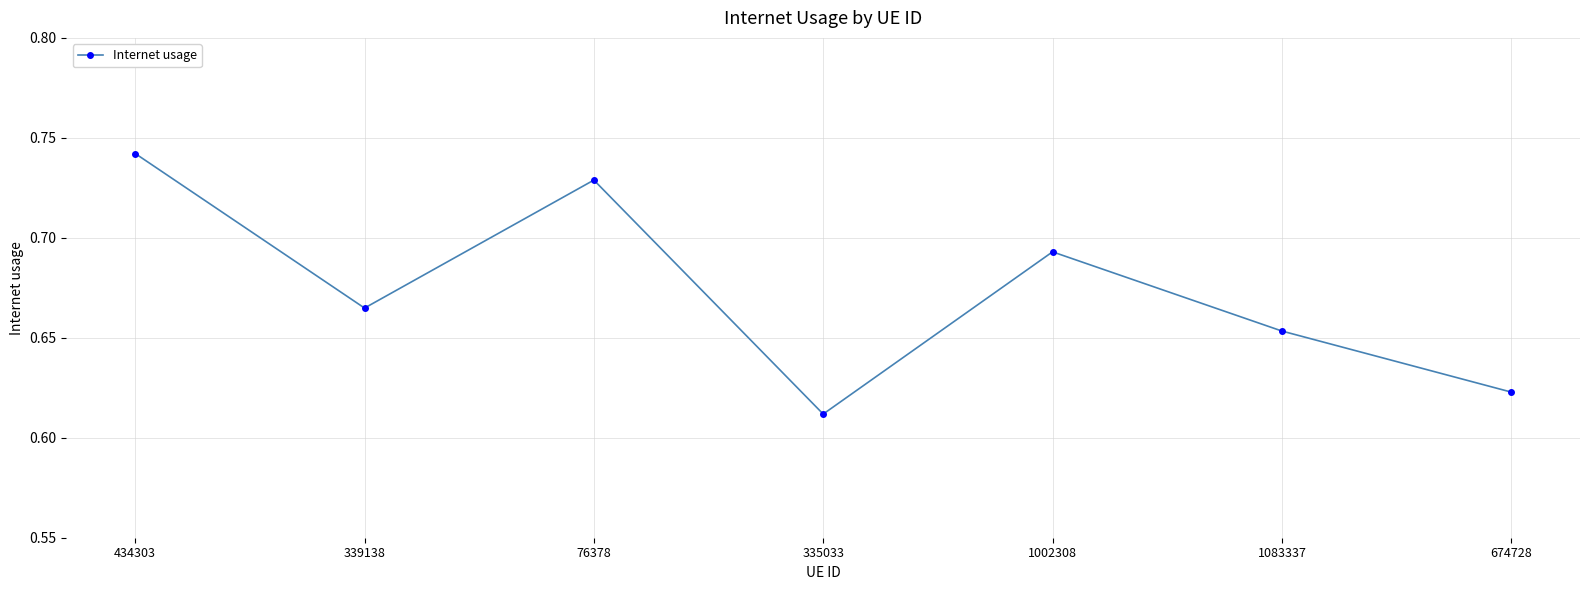

Which label corresponds to the smallest value in the chart?

335033